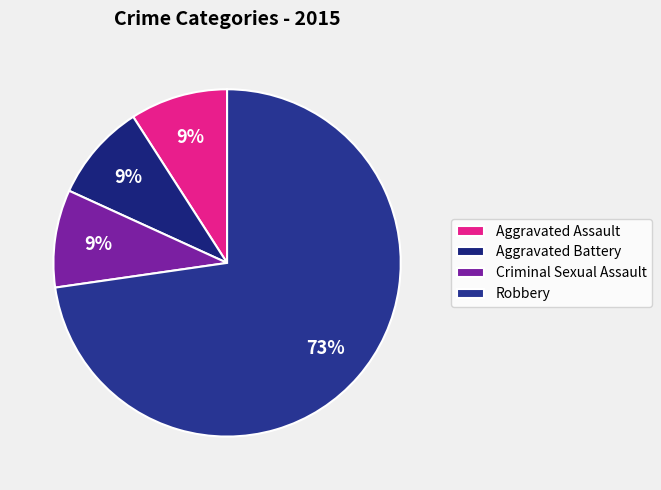

Is the sum of Aggravated Assault and Robbery greater than half?

Yes